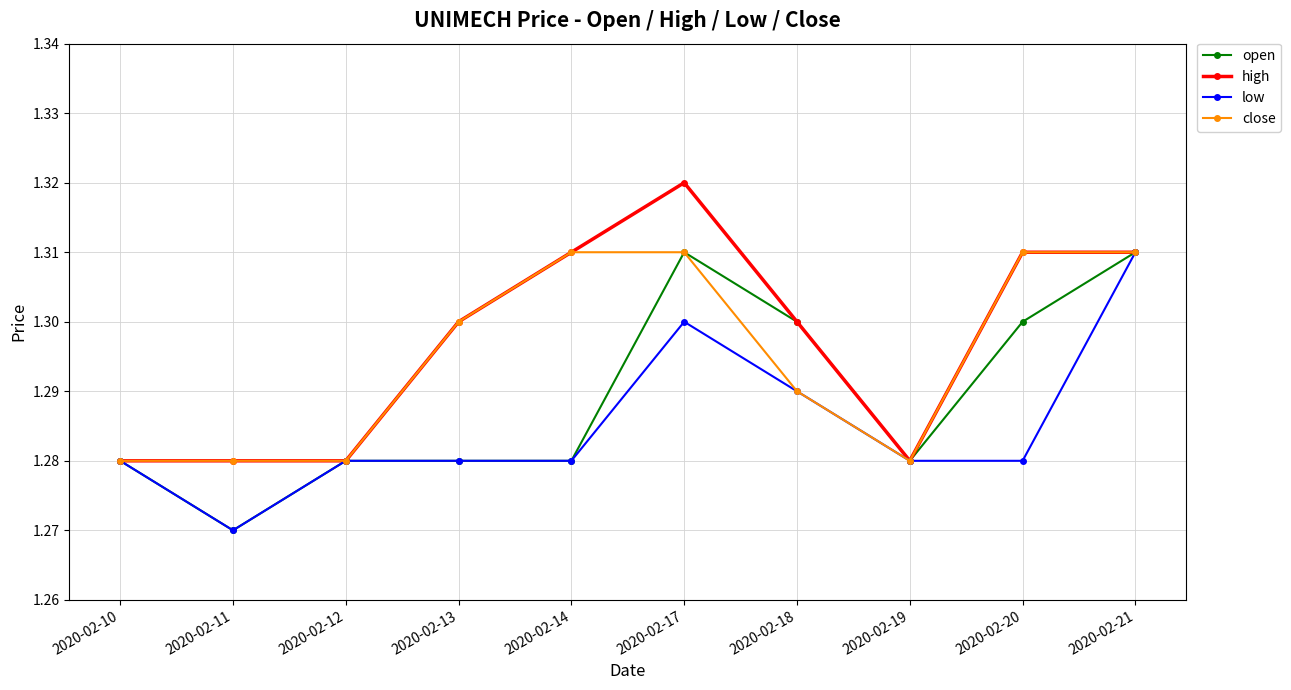

Is it true that high equals 1.3 at 2020-02-14?

True